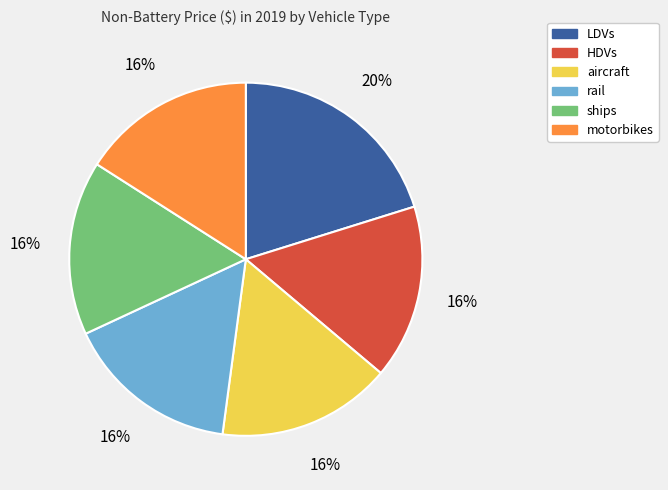

Does LDVs represent more than half of the total?

No